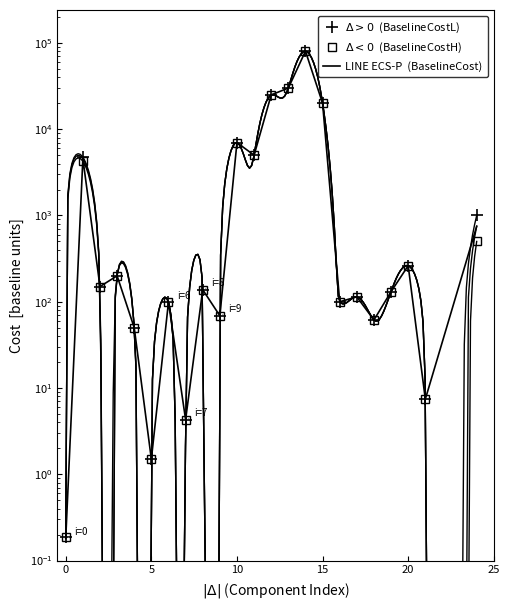

What is the difference between the maximum and minimum values in the $\Delta < 0$  (BaselineCostH) series?

80299.8